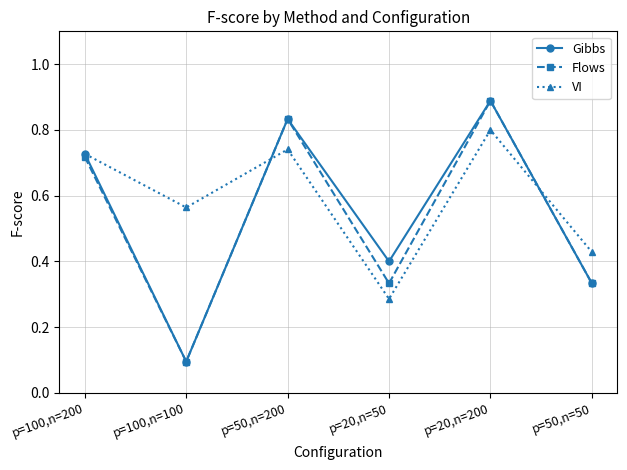

How many Flows values are between 0 and 1?

6